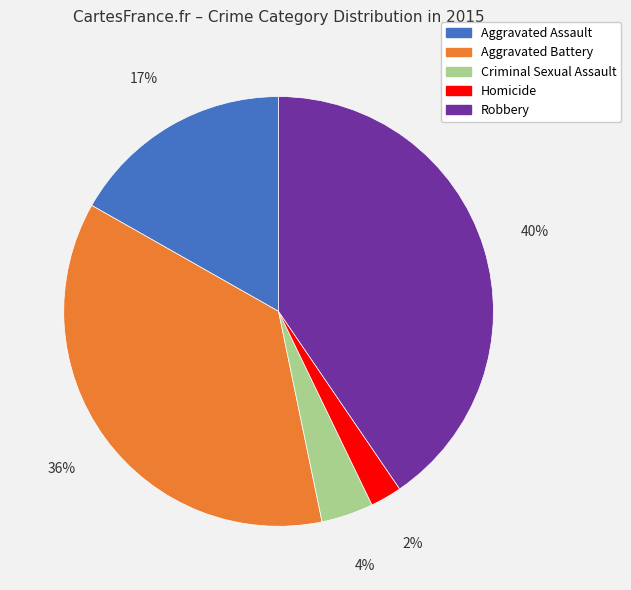

Which slice is the smallest?

Homicide